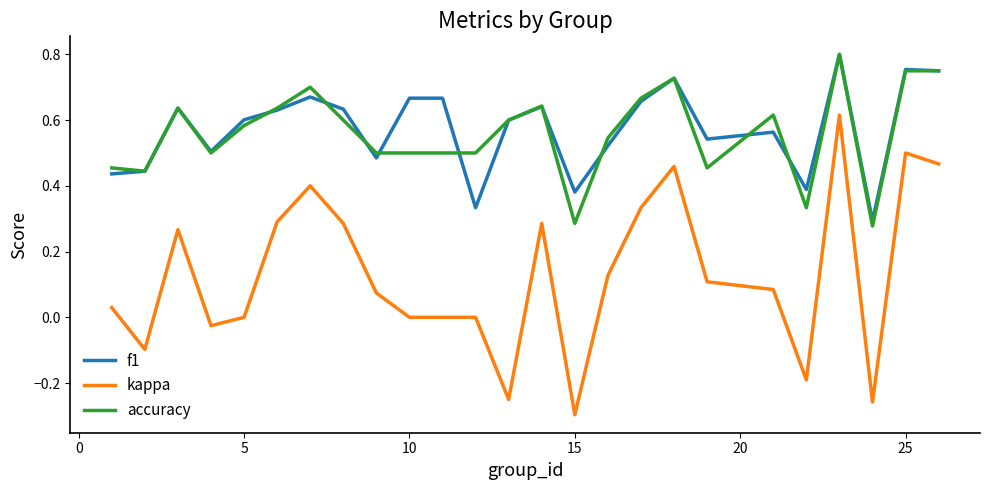

True or false: kappa and accuracy cross at least once.

False